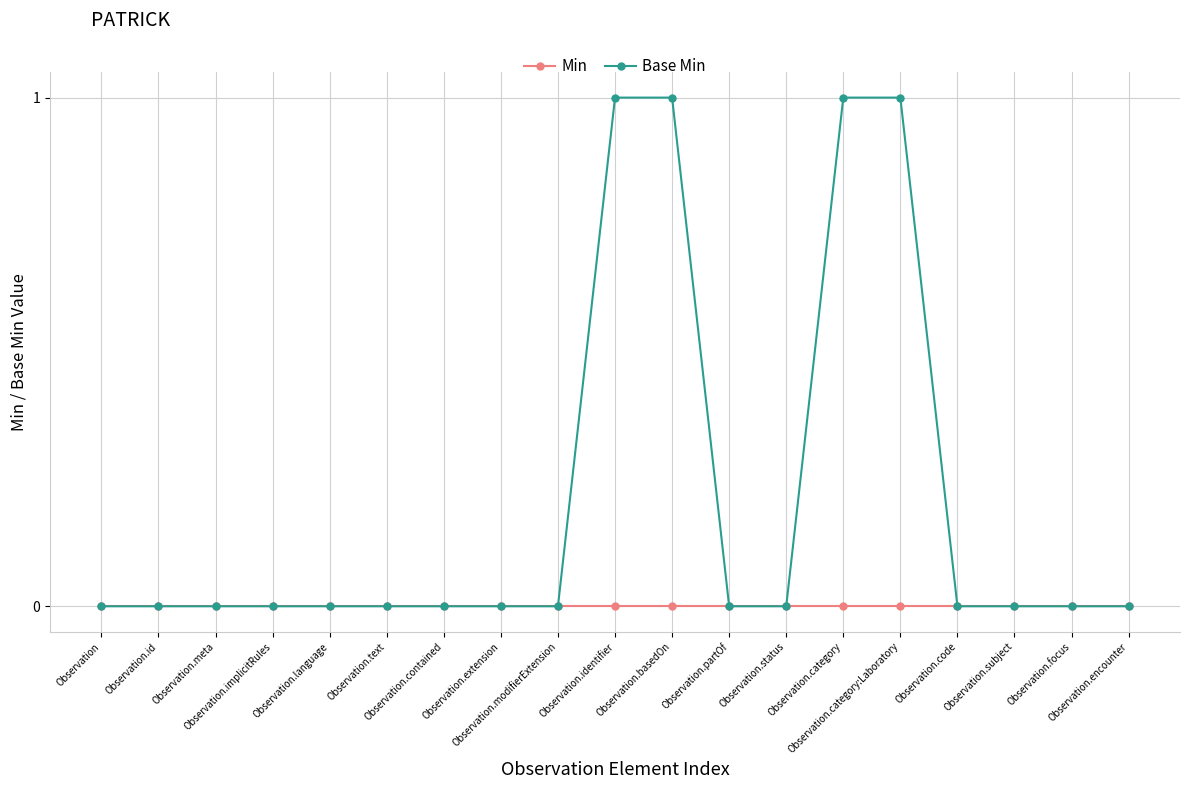

How many categories are shown in the chart?

19